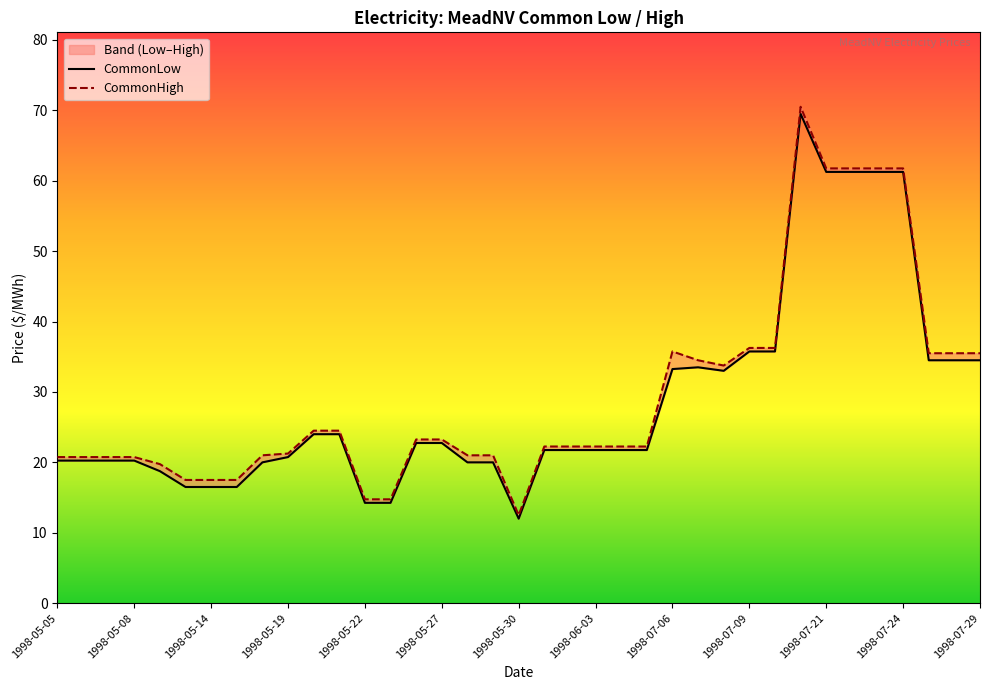

Which series has the largest total across all categories?

CommonHigh